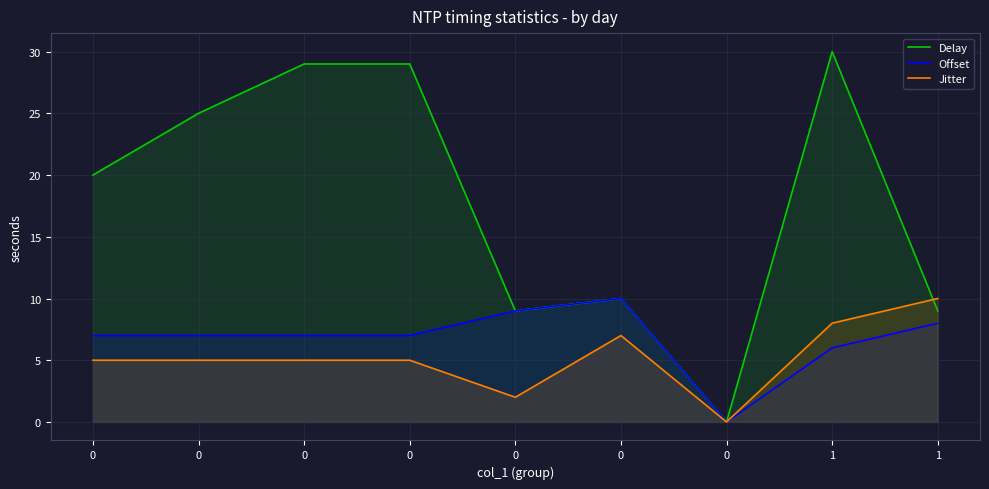

Which series changed the most between 0 and 0?

Delay